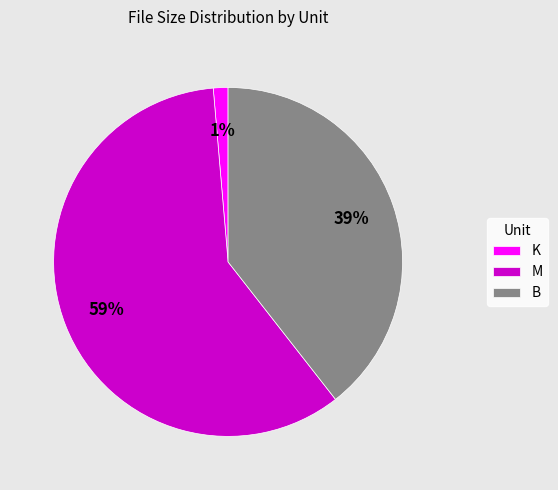

What is the ratio of the value at M to the value at B?

1.5